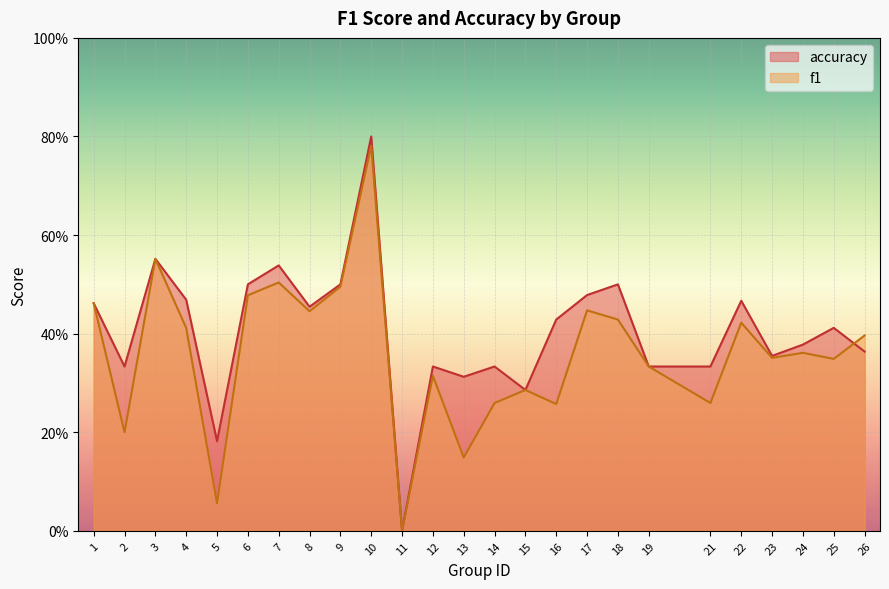

Rank the series by their average value, from lowest to highest.

f1, accuracy